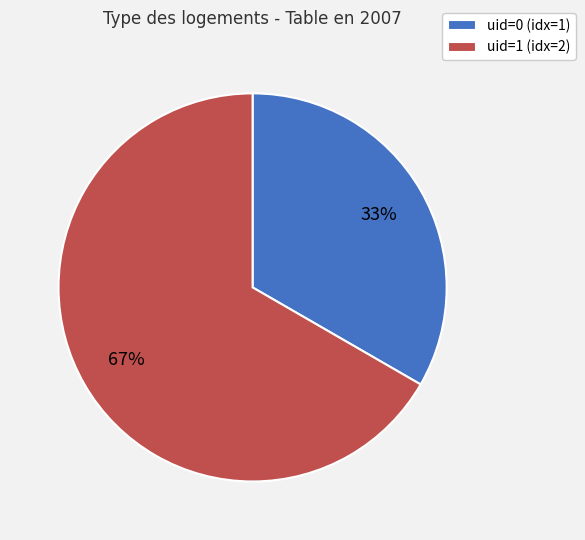

Does any single category account for the majority?

Yes